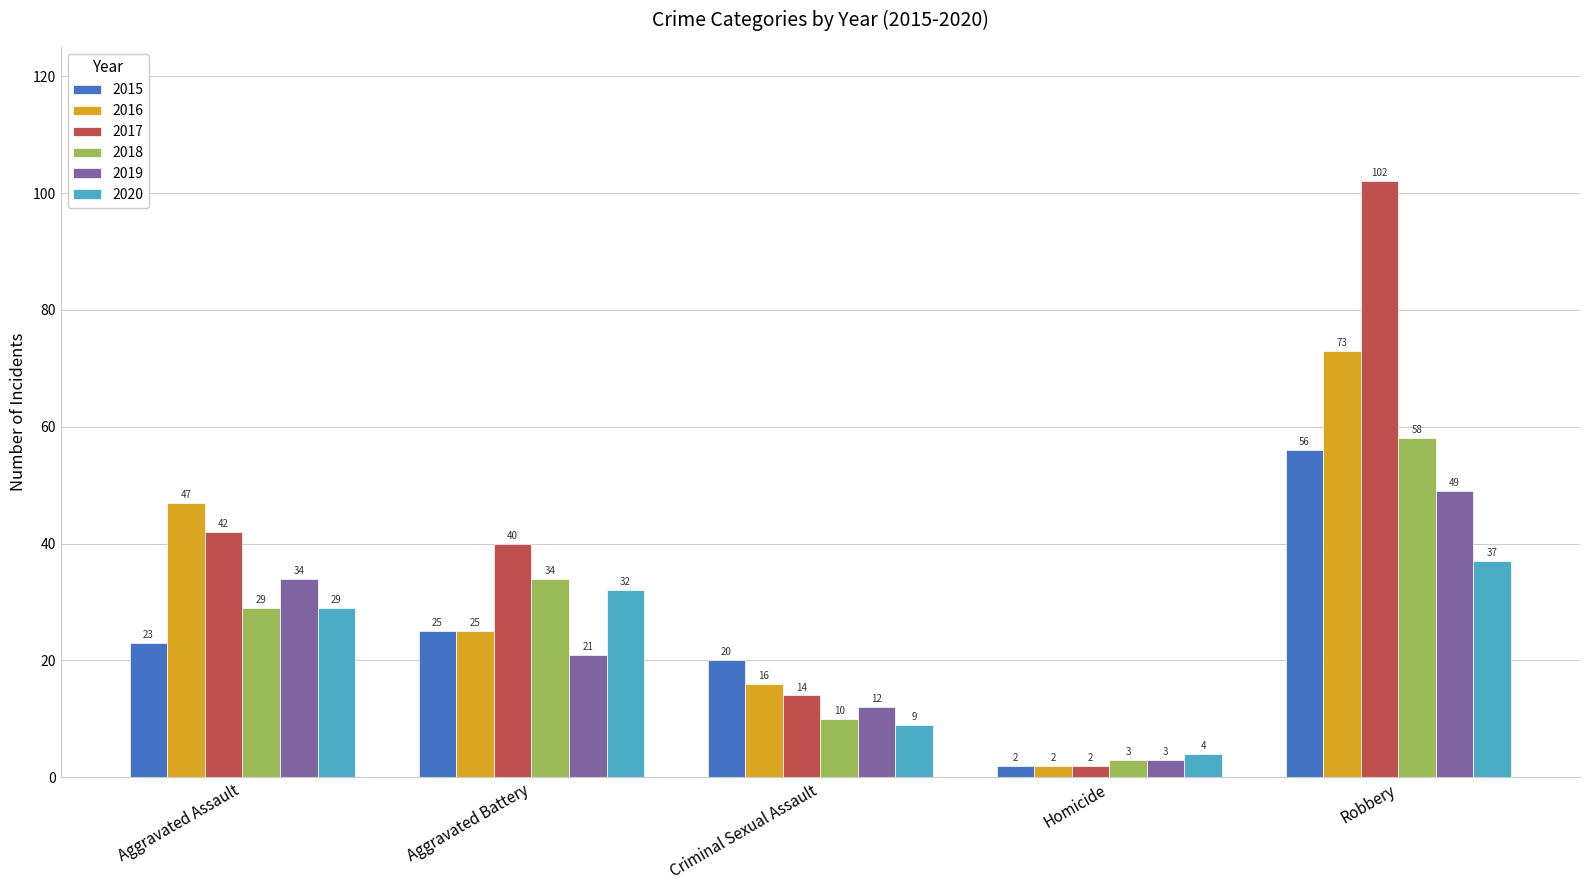

How many bars are there in each group?

6